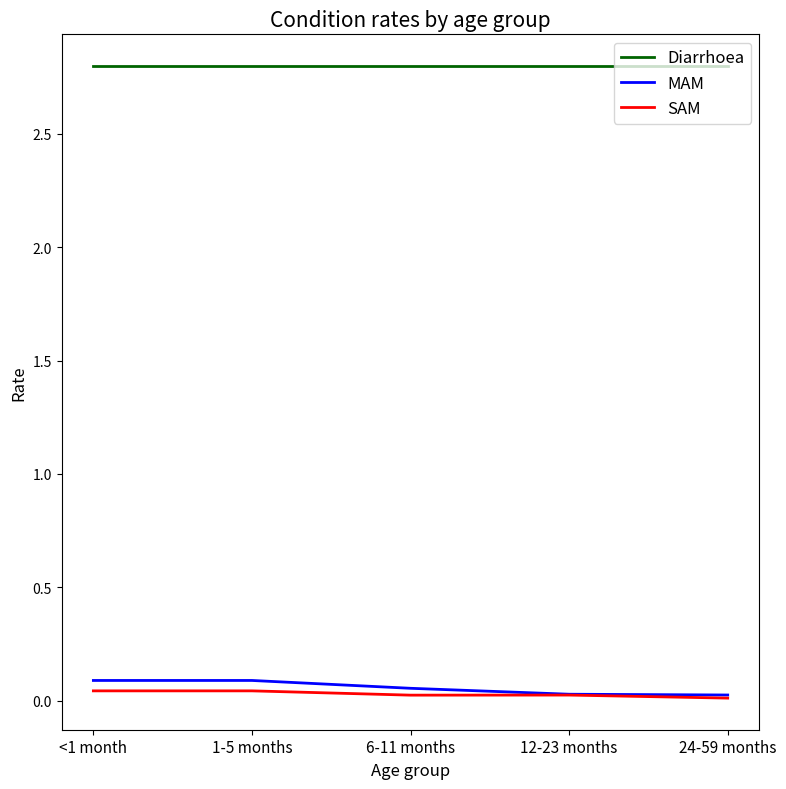

The value of SAM at 6-11 months is 0.0. True or false?

True